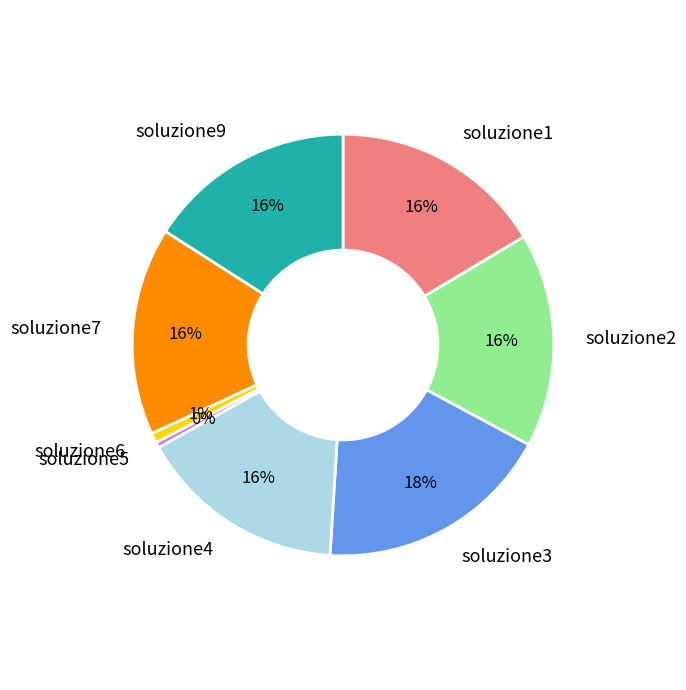

True or false: soluzione4 accounts for 16% of the total.

True